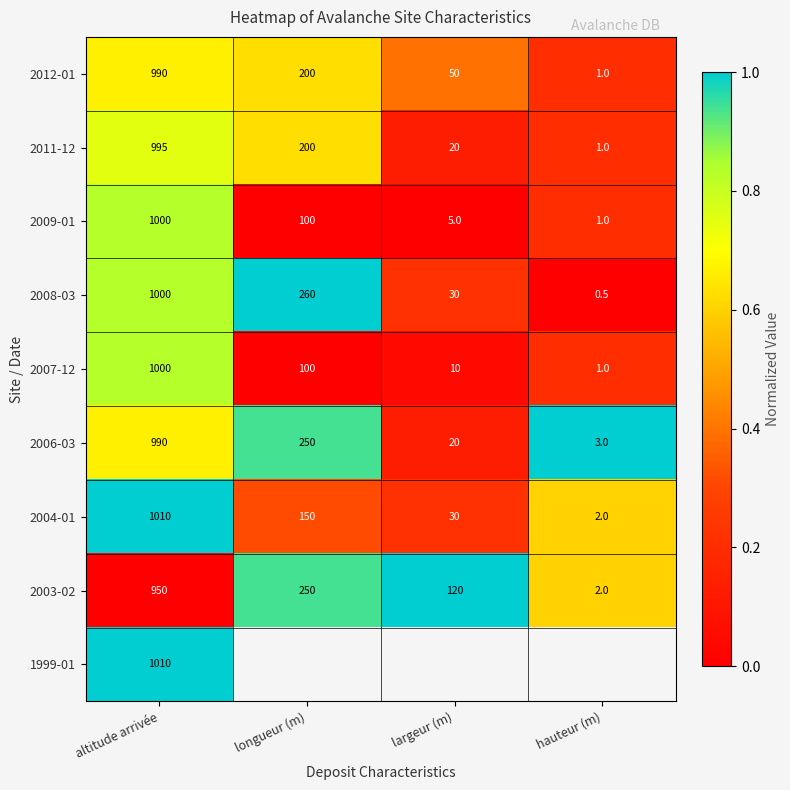

Where does the 2004-01 series first go above 150?

altitude arrivée